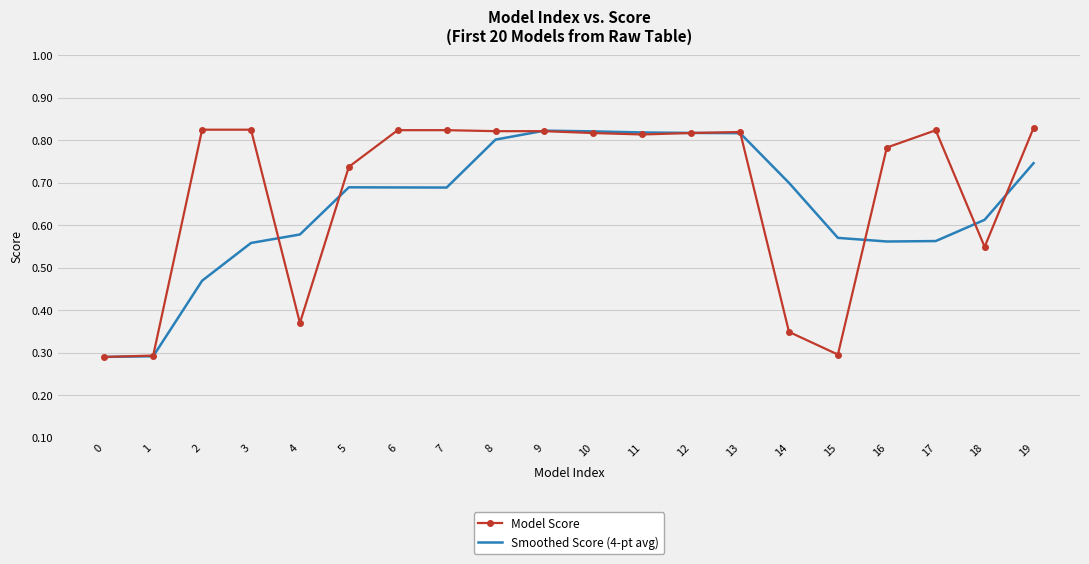

What is the sum of all Model Score values?

13.5